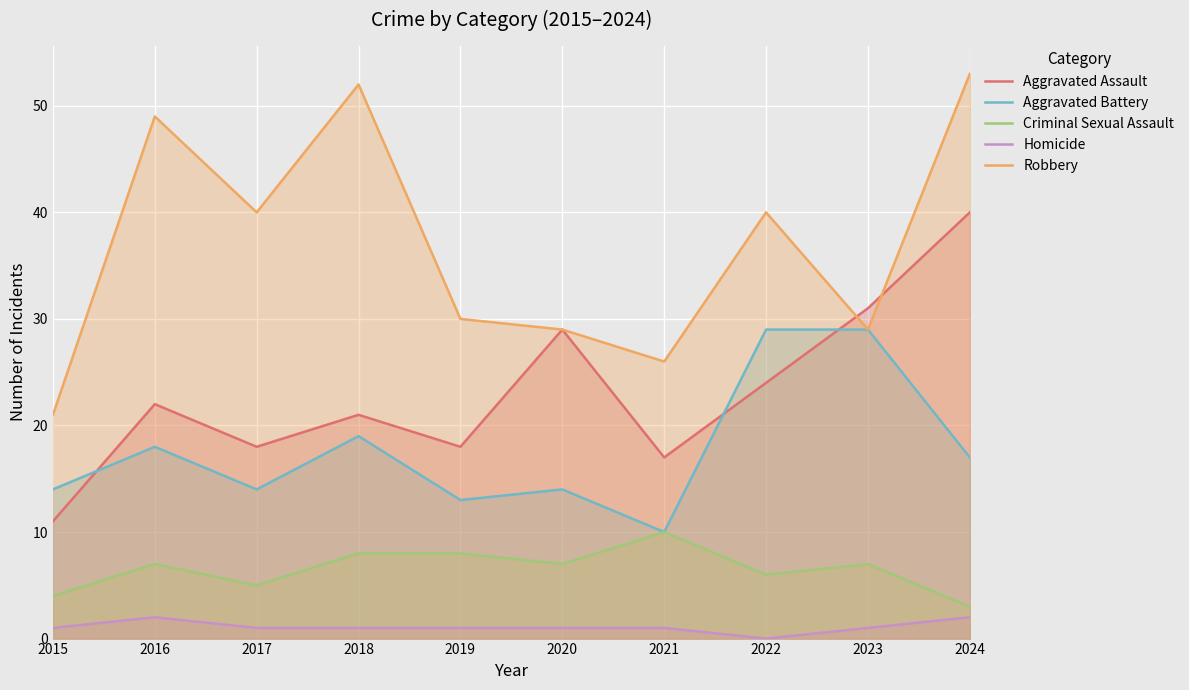

What is the average value of the Aggravated Assault series?

23